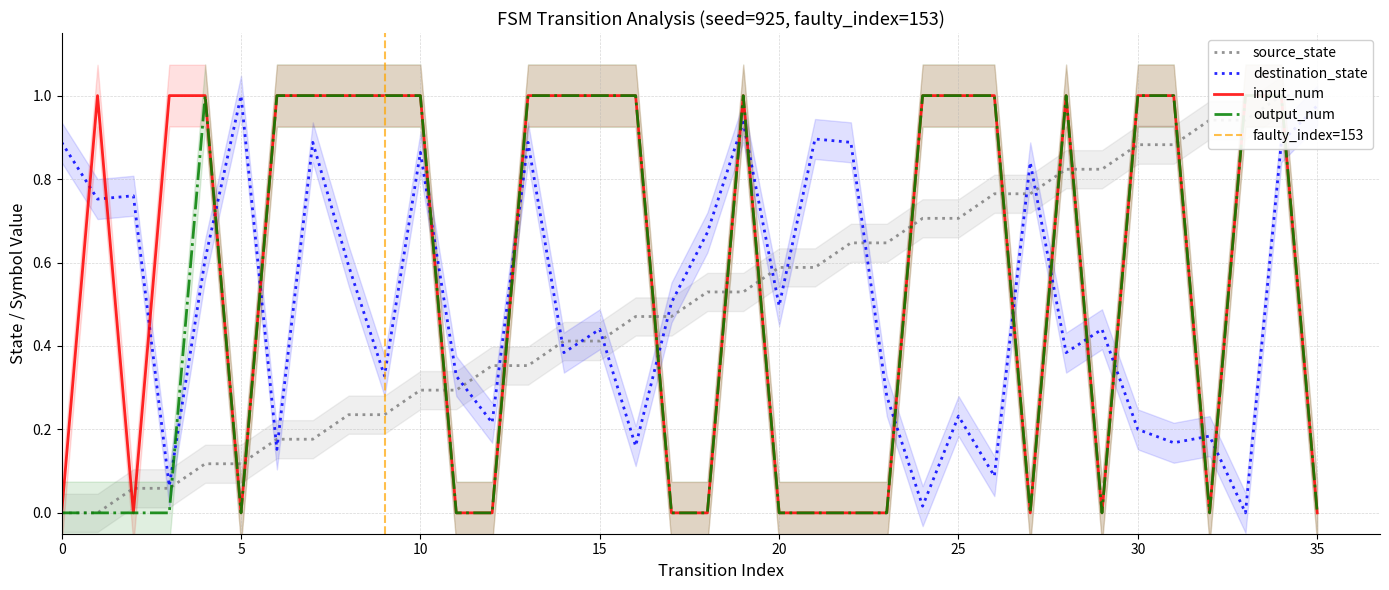

True or false: input_num and output_num intersect in this chart.

False